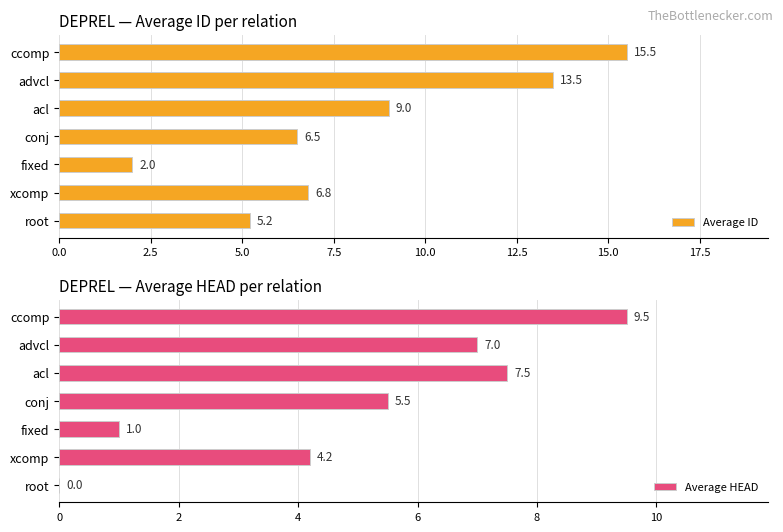

True or false: Average ID has a value of 0.7 at fixed.

False